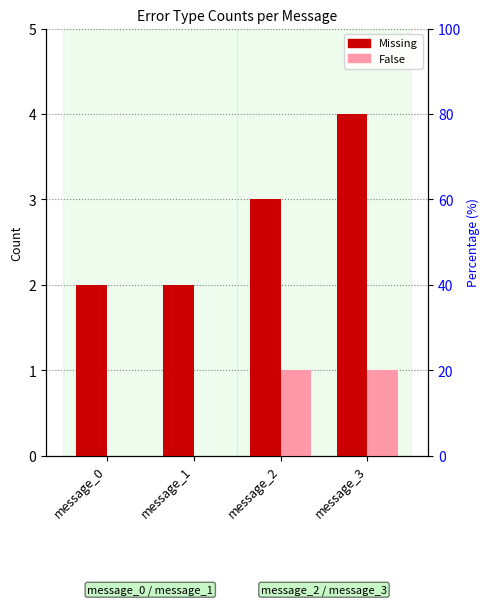

Reading left to right, what are all the values shown in this chart?

Missing: message_0=2	message_1=2	message_2=3	message_3=4
False: message_0=0	message_1=0	message_2=1	message_3=1